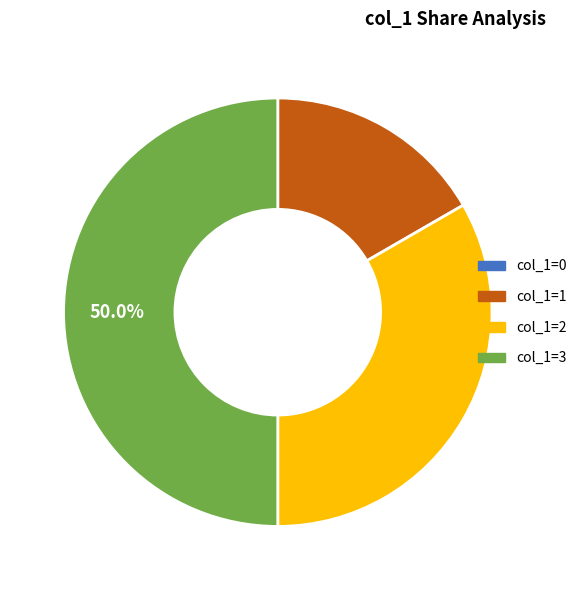

Approximately how many times larger is the value at col_1=1 compared to col_1=2?

0.5